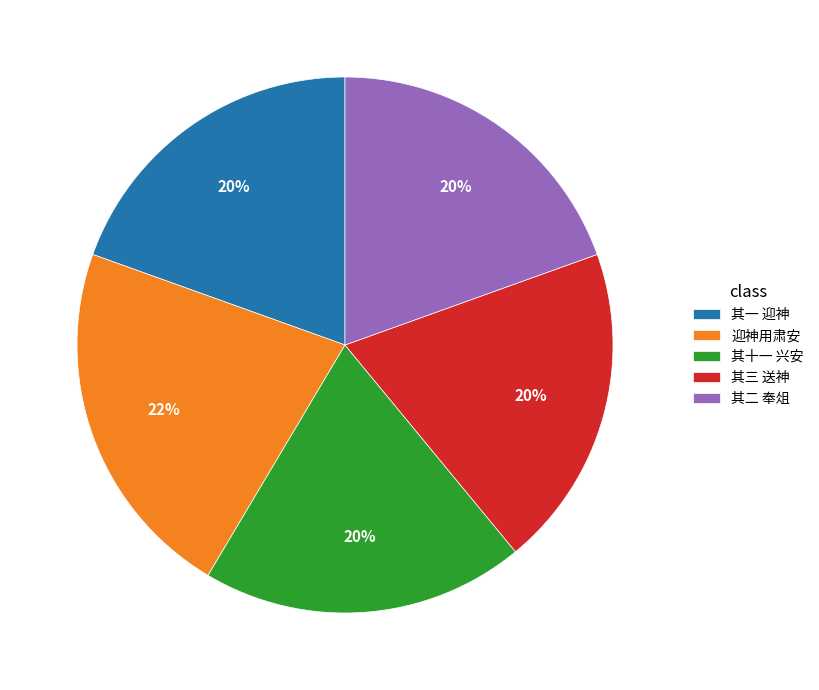

What percentage is the 其十一 兴安 slice, to the nearest percent?

20%